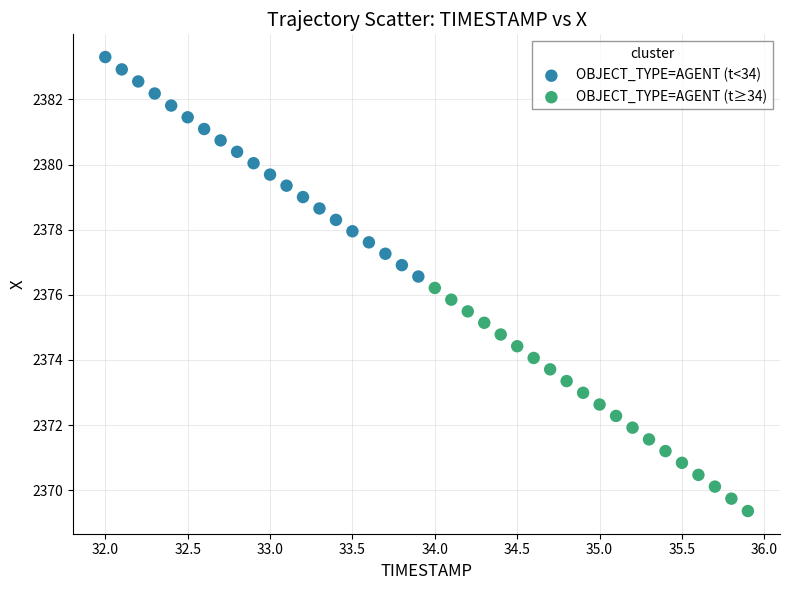

Which series reaches the minimum Y coordinate?

OBJECT_TYPE=AGENT (t≥34)